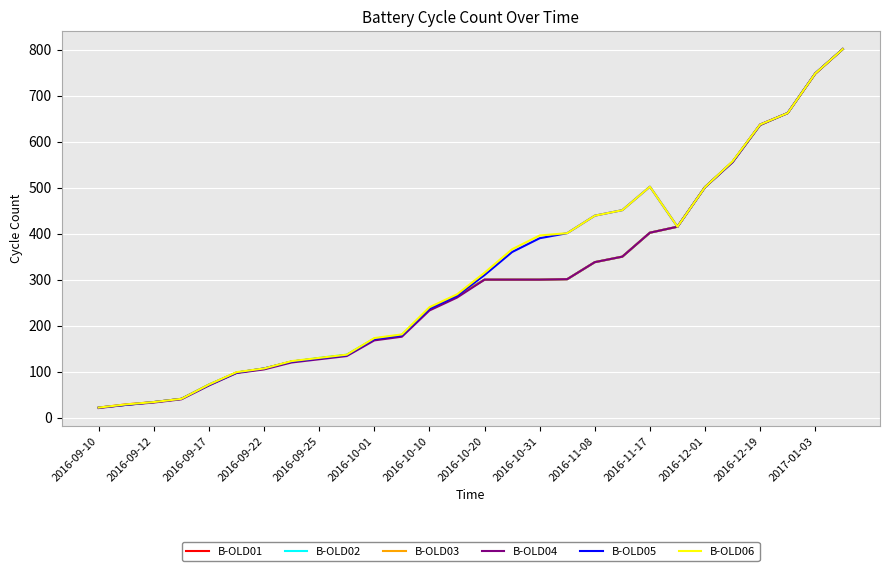

What is the lowest value of the B-OLD01 series?

22